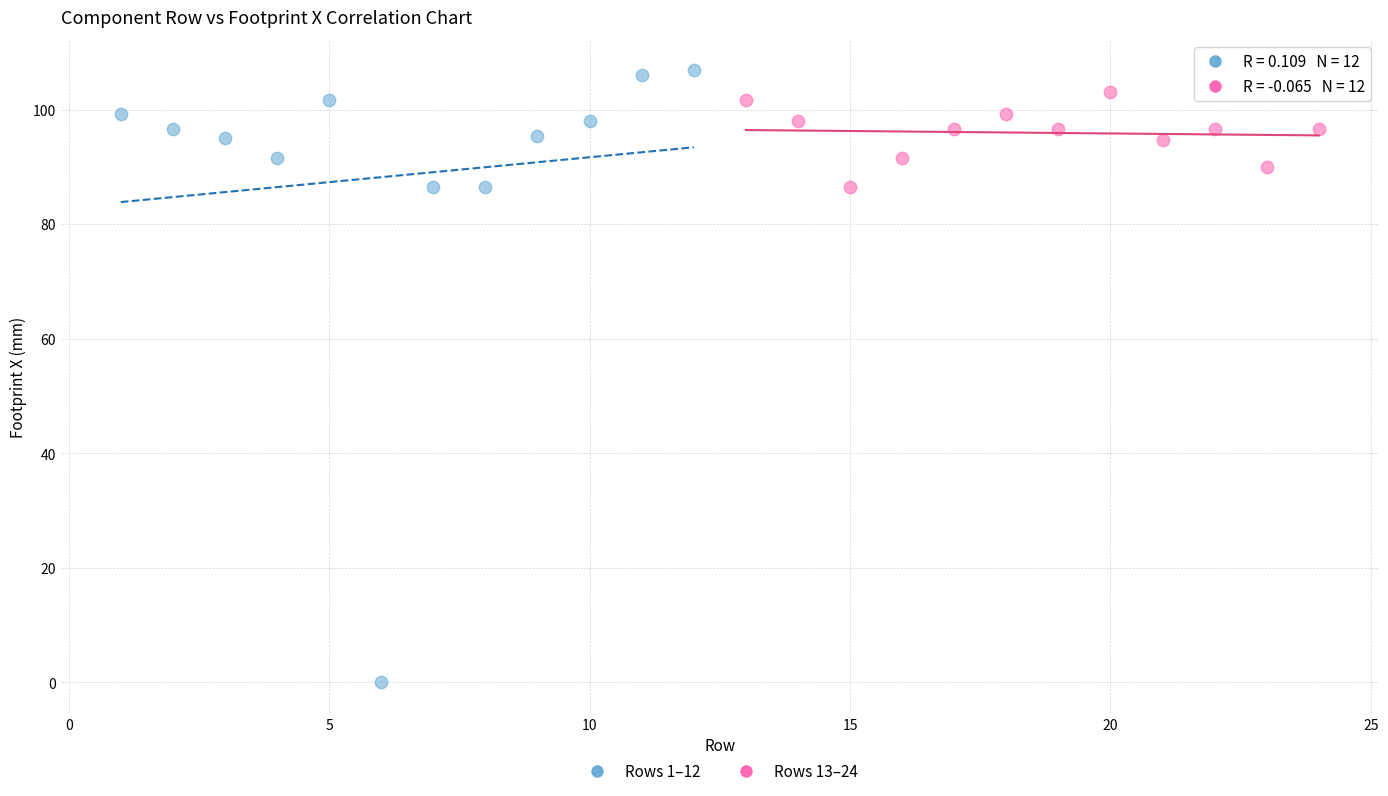

Which series has the widest spread of Y values?

Rows 1–12